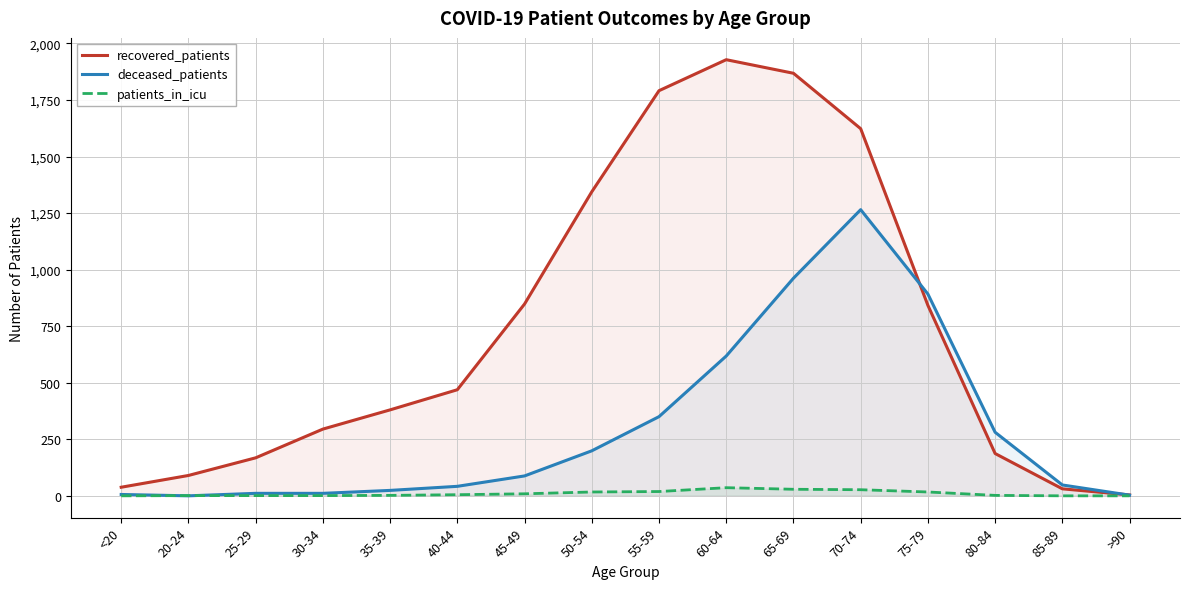

What is the difference between the highest and lowest values at 45-49?

839